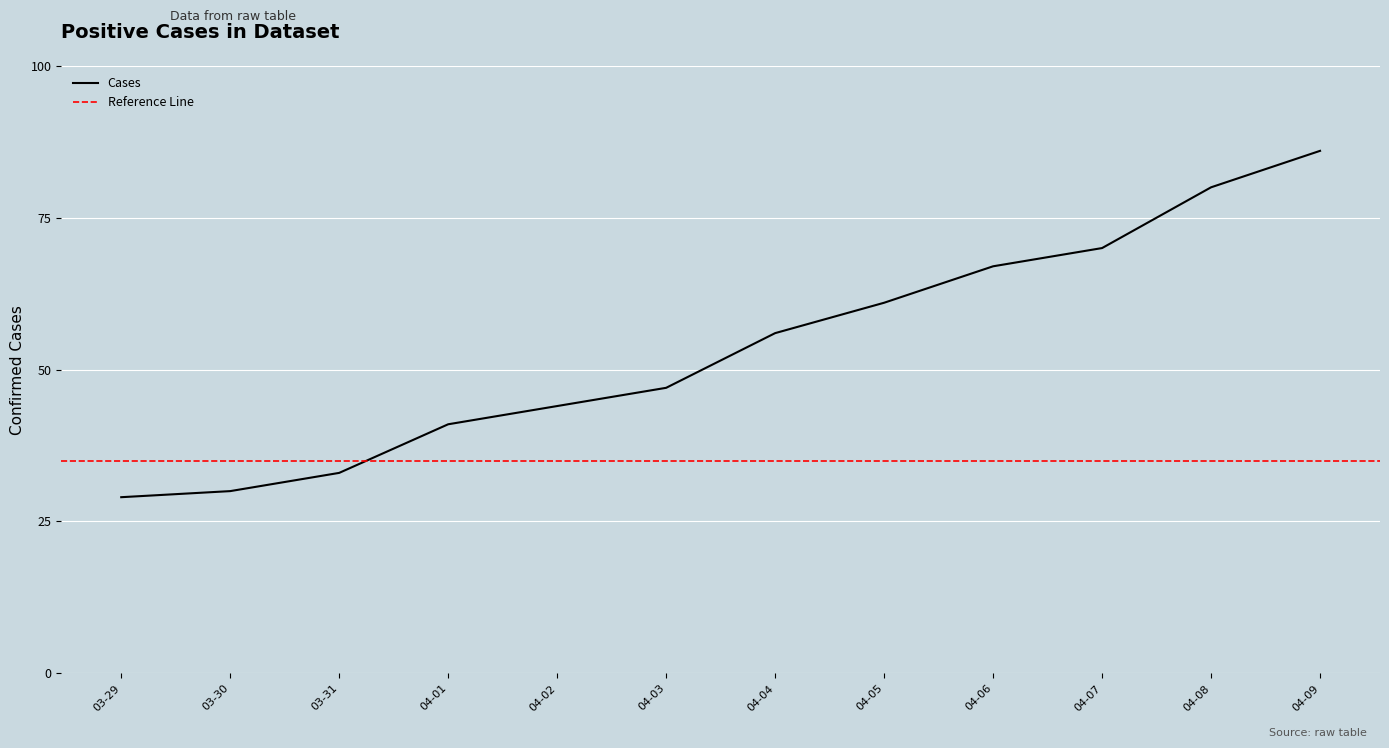

Is it true that Cases equals 86 at 04-09?

True